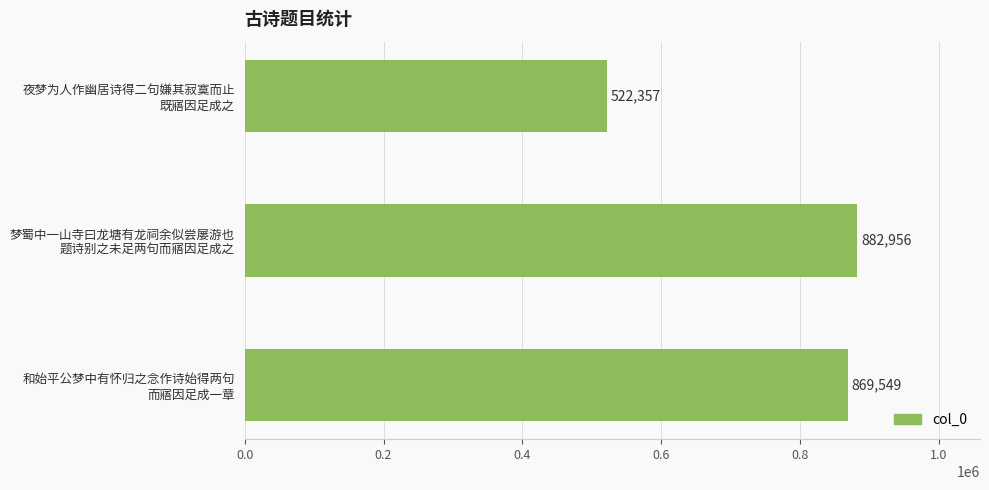

Which category has the lowest value across all series?

夜梦为人作幽居诗得二句嫌其寂寞而止
既寤因足成之